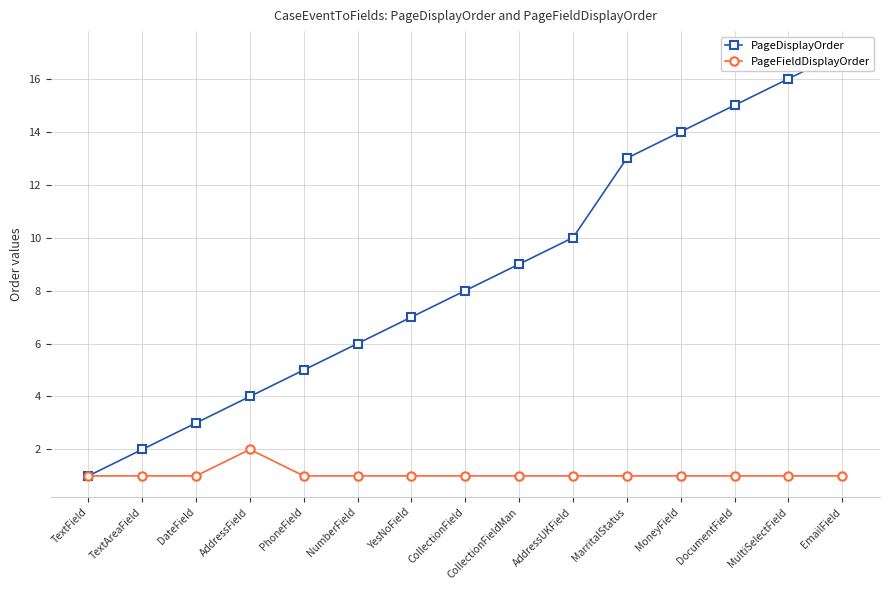

Reading left to right, transcribe all the data shown in this chart.

PageDisplayOrder: 1	2	3	4	5	6	7	8	9	10	13	14	15	16	17
PageFieldDisplayOrder: 1	1	1	2	1	1	1	1	1	1	1	1	1	1	1